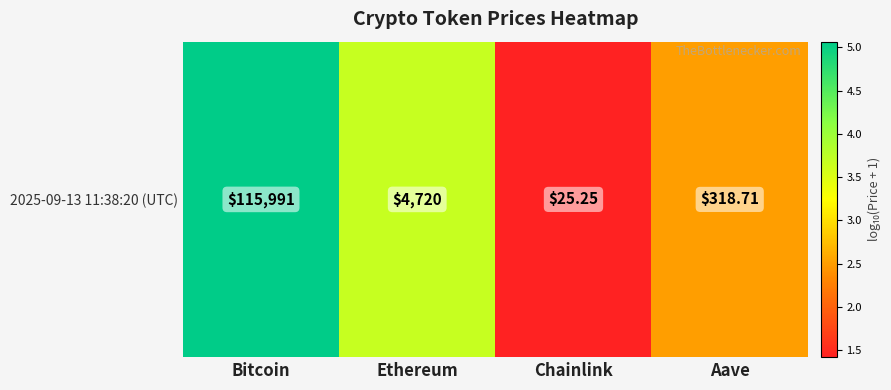

Count the number of data series in this chart.

1